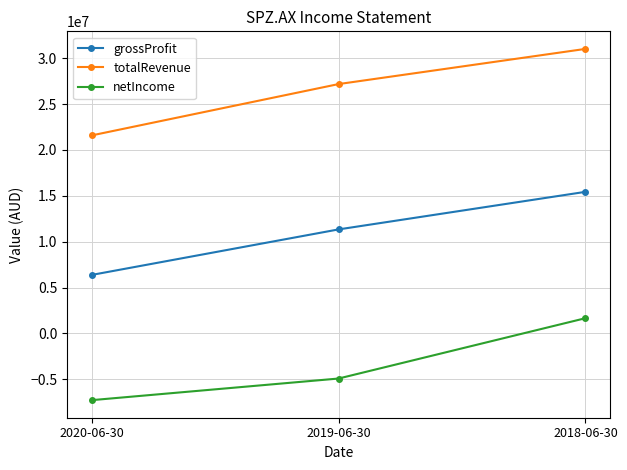

Is this an area chart (filled region under the line)?

No